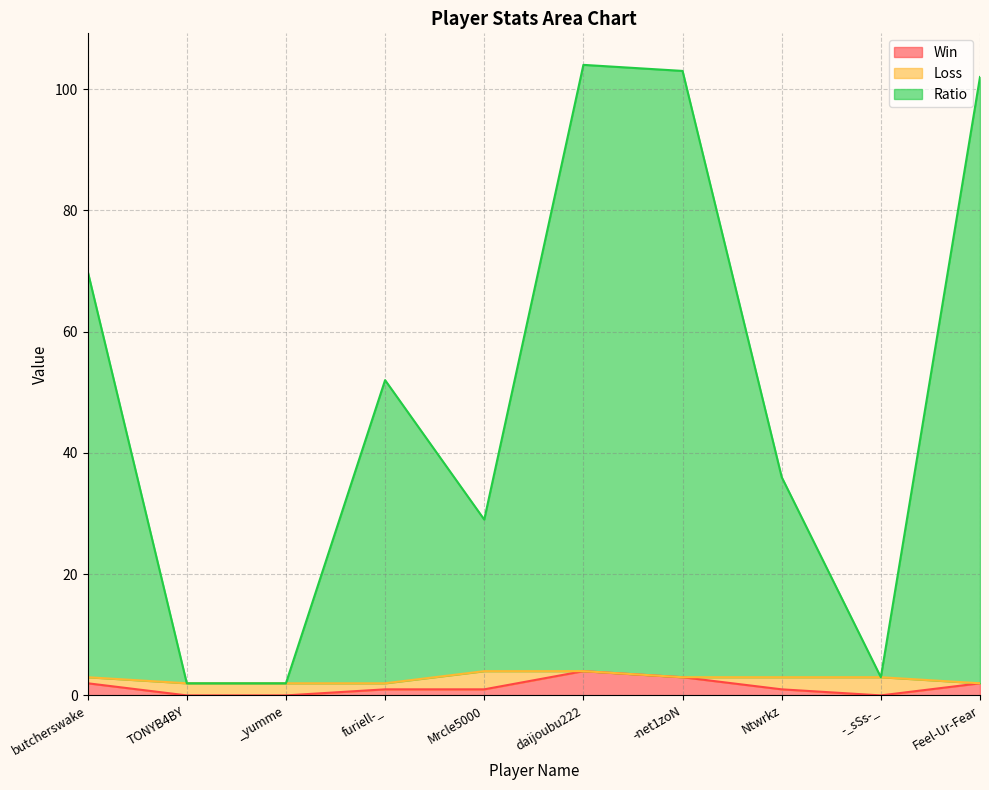

Count the Win values in the range 0 to 2.

8